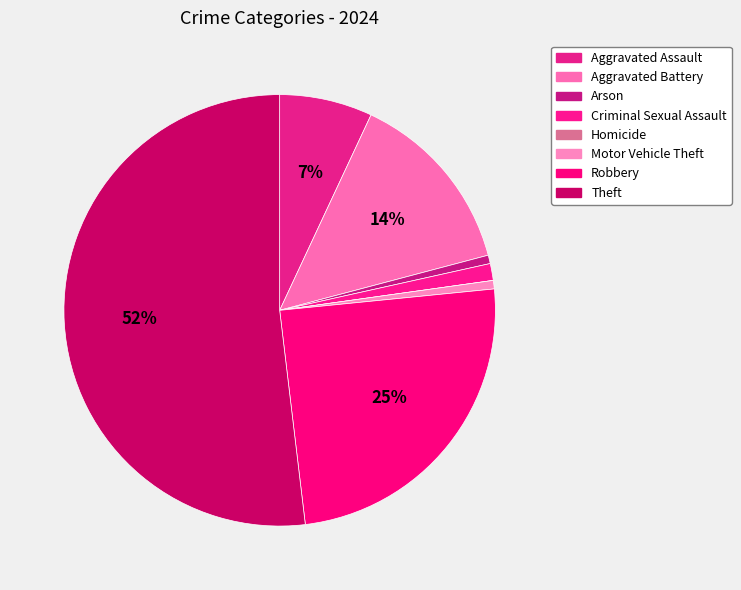

Rank the categories by value from lowest to highest.

Homicide, Arson, Motor Vehicle Theft, Criminal Sexual Assault, Aggravated Assault, Aggravated Battery, Robbery, Theft